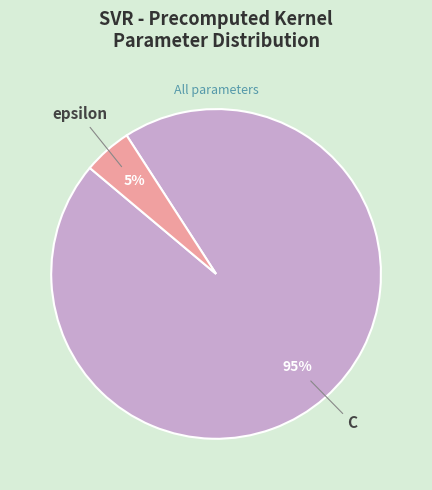

How many slices are in this pie chart?

2